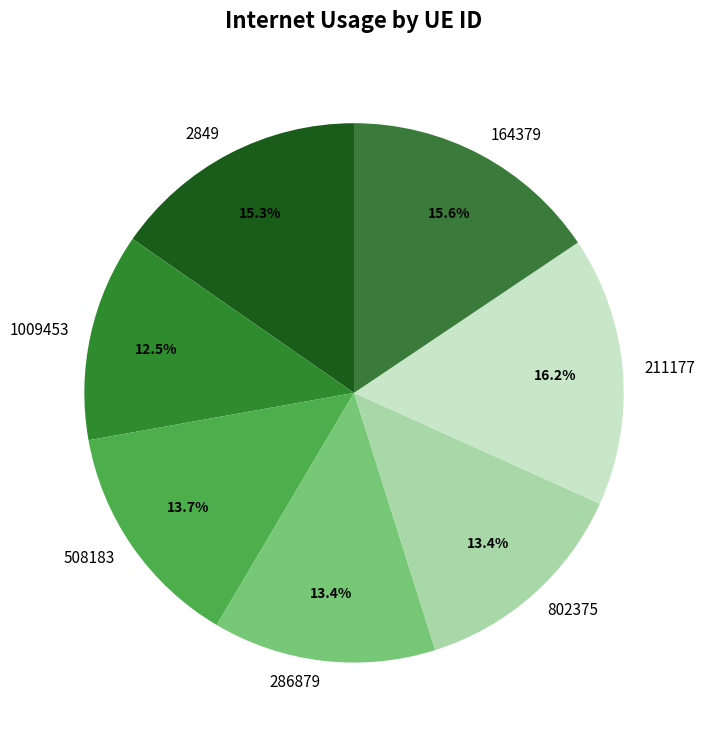

Which category has the smallest portion of the pie?

1009453